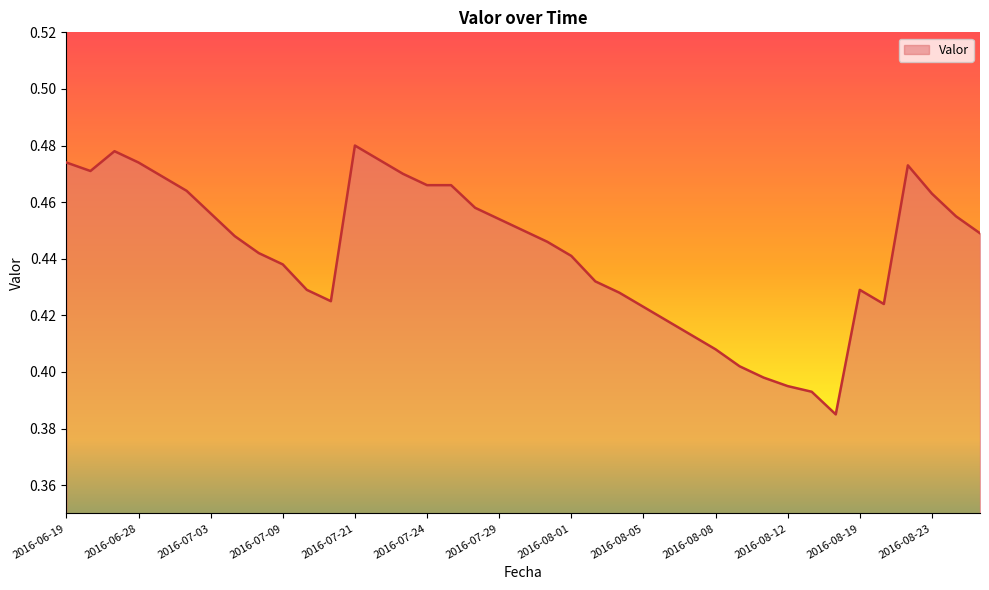

Is this an area chart (filled region under the line)?

Yes